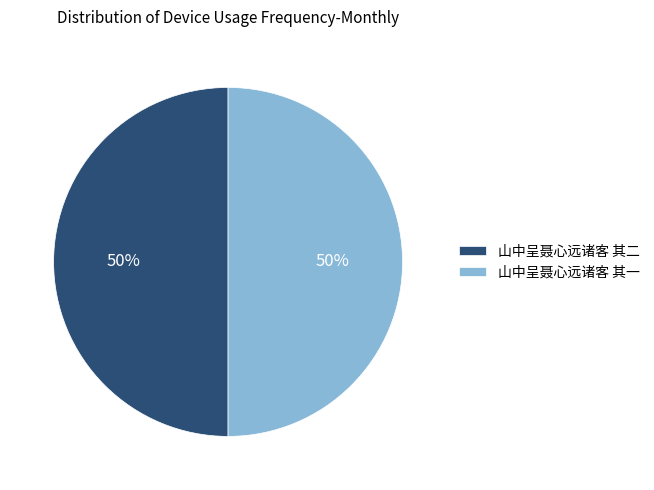

To the nearest percent, what percentage of the pie is 山中呈聂心远诸客 其二?

50%